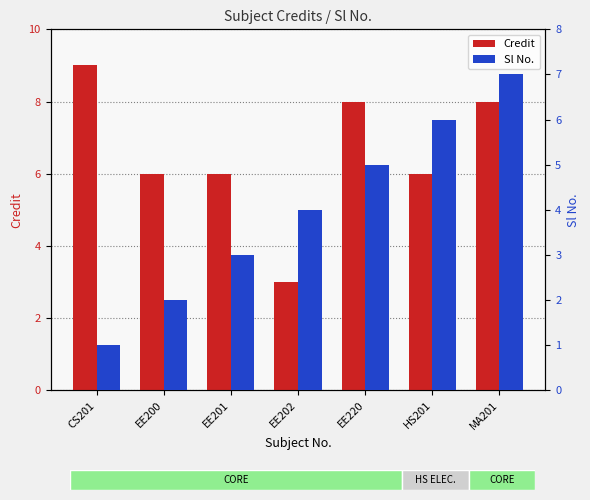

List the series in order of their overall mean, highest first.

Credit, Sl No.